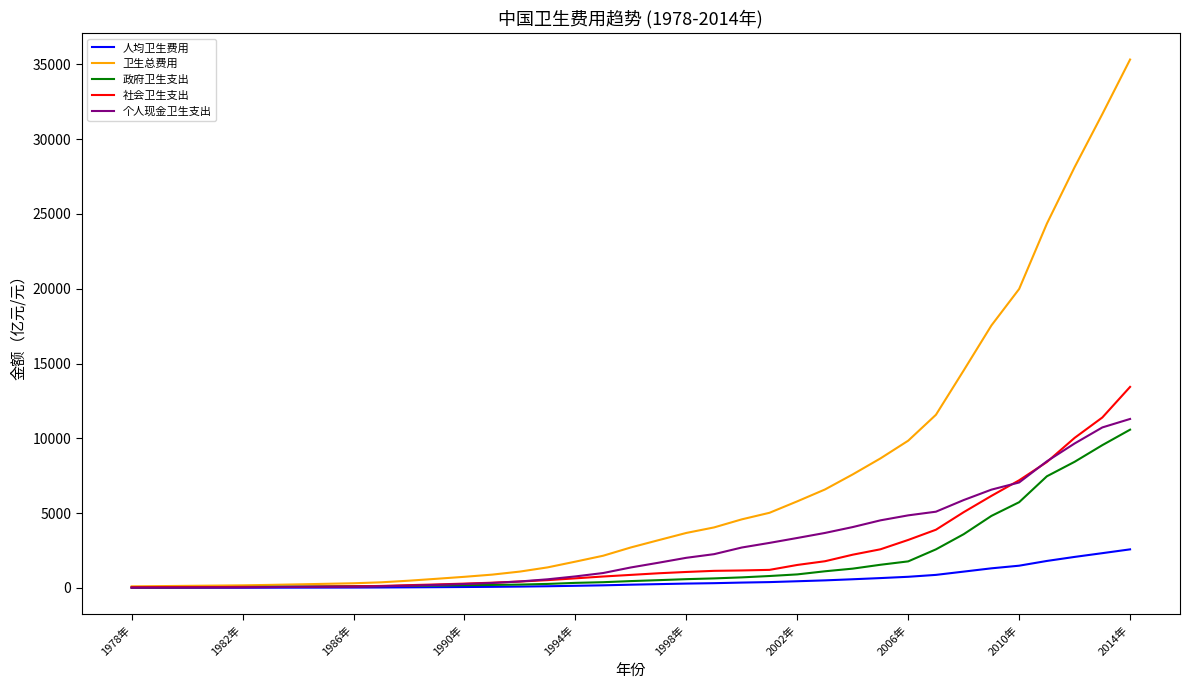

What is the maximum value shown in the chart?

35312.4